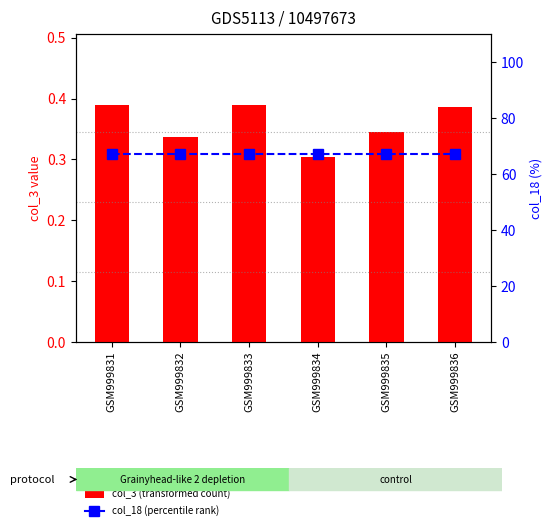

At which label does col_3 reach its minimum?

GSM999834